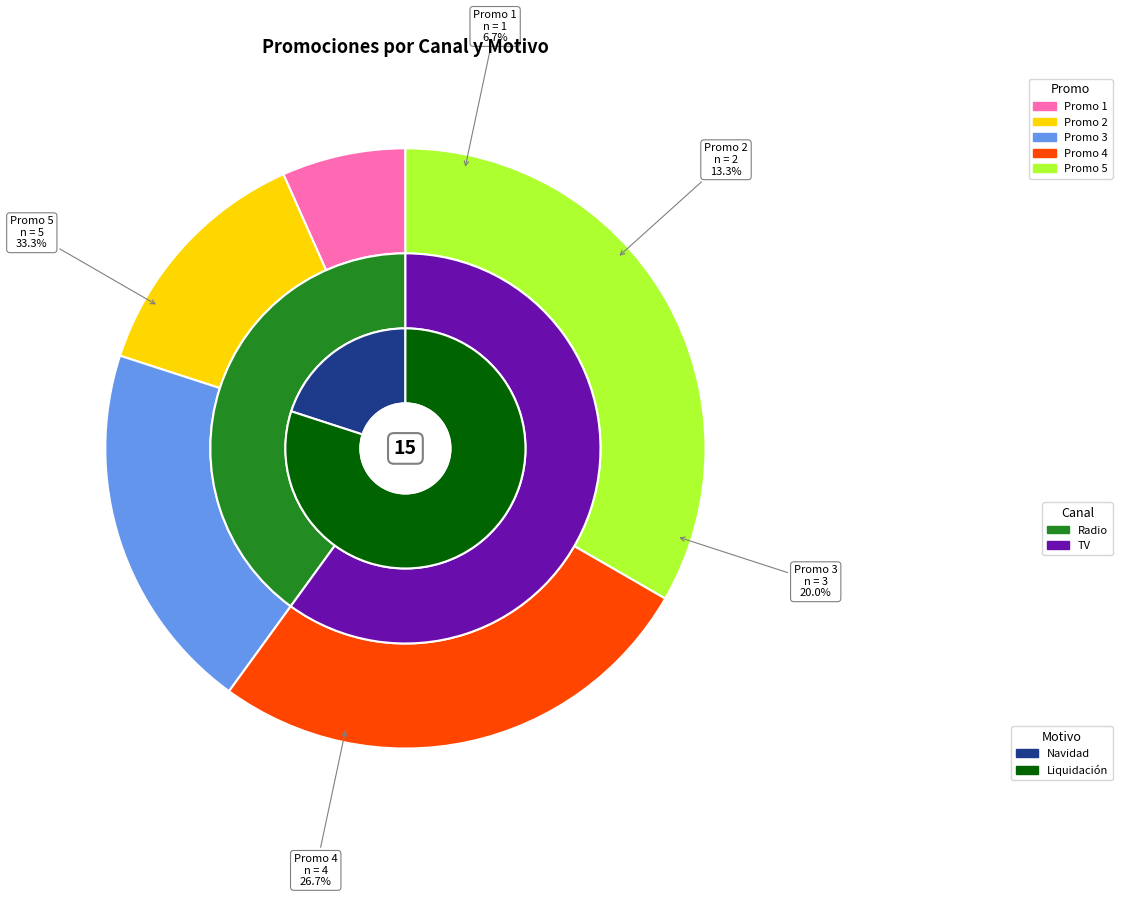

Is it true that Promo 3 is 14% of the pie?

False